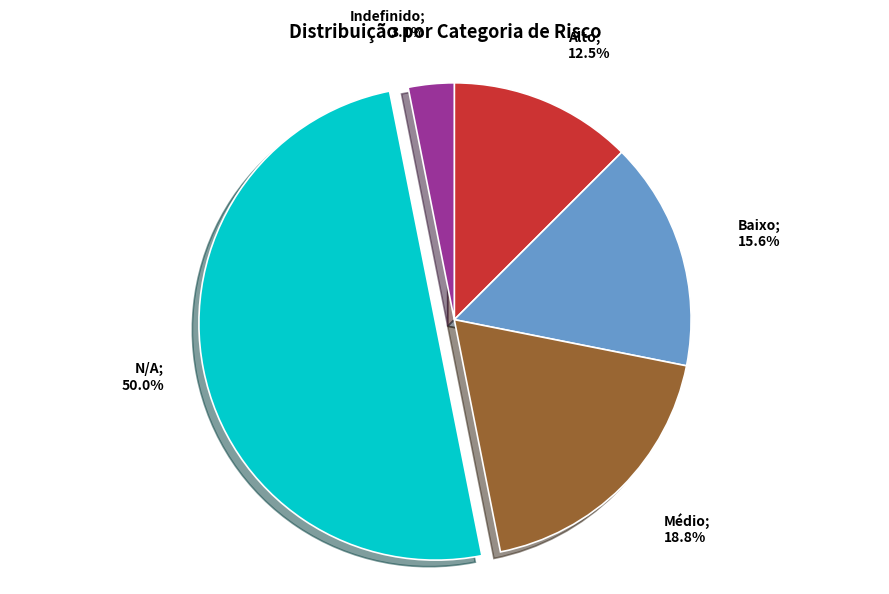

Count the number of slices in the pie.

5